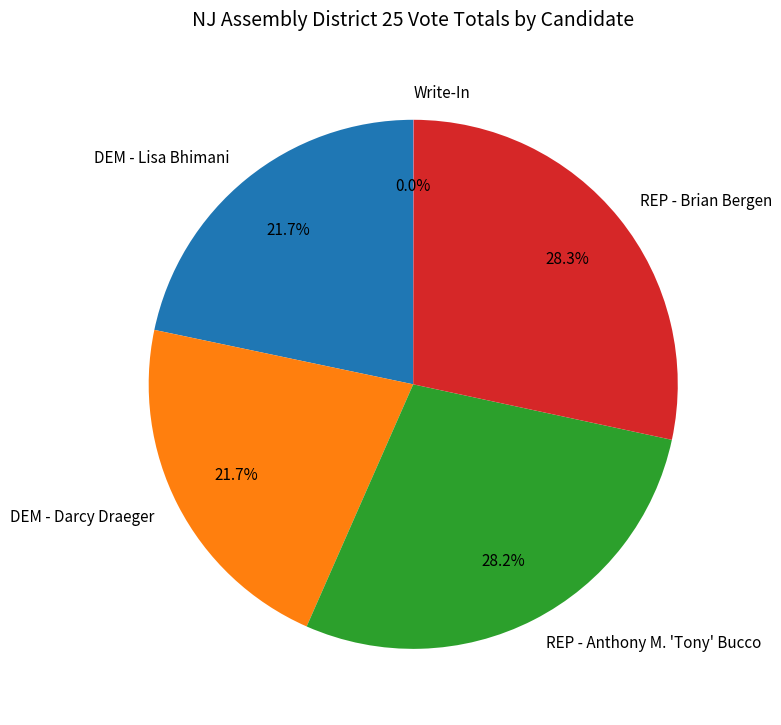

Combined, what portion of the pie is REP - Anthony M. 'Tony' Bucco and DEM - Lisa Bhimani?

49.9%